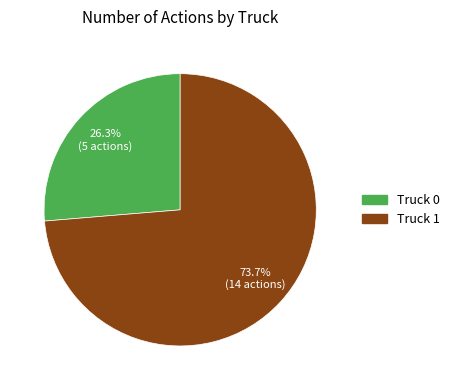

What percentage is the Truck 1 slice, to the nearest percent?

74%